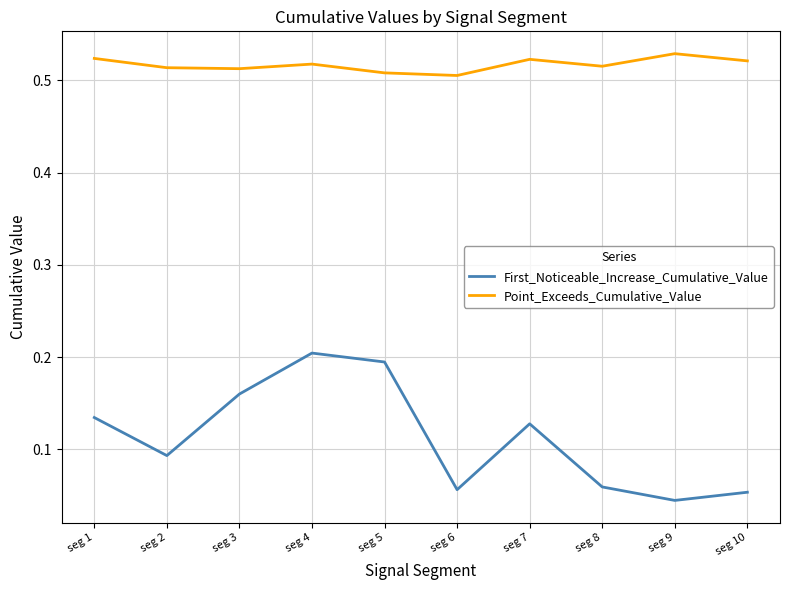

How many series are shown in this chart?

2